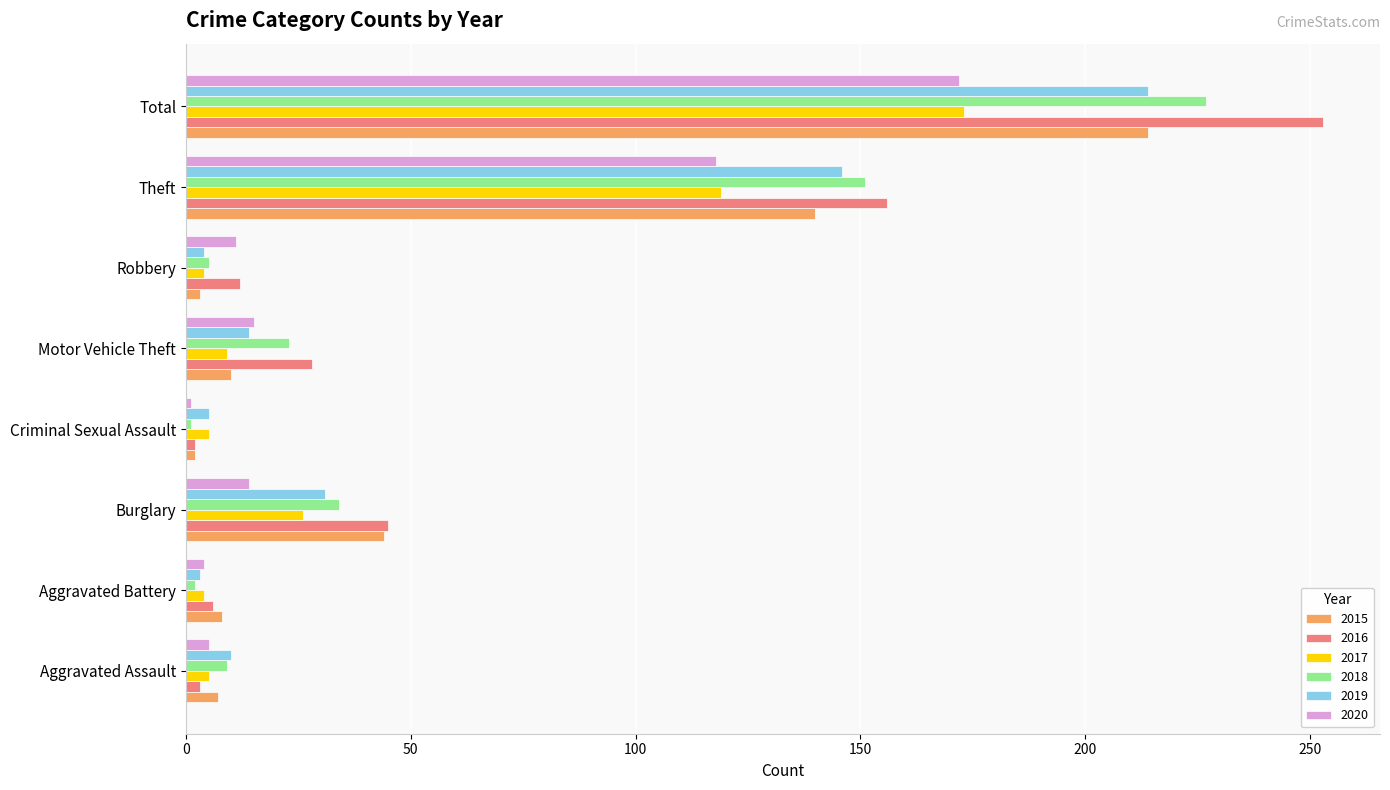

Is it true that 2018 equals 76 at Total?

False